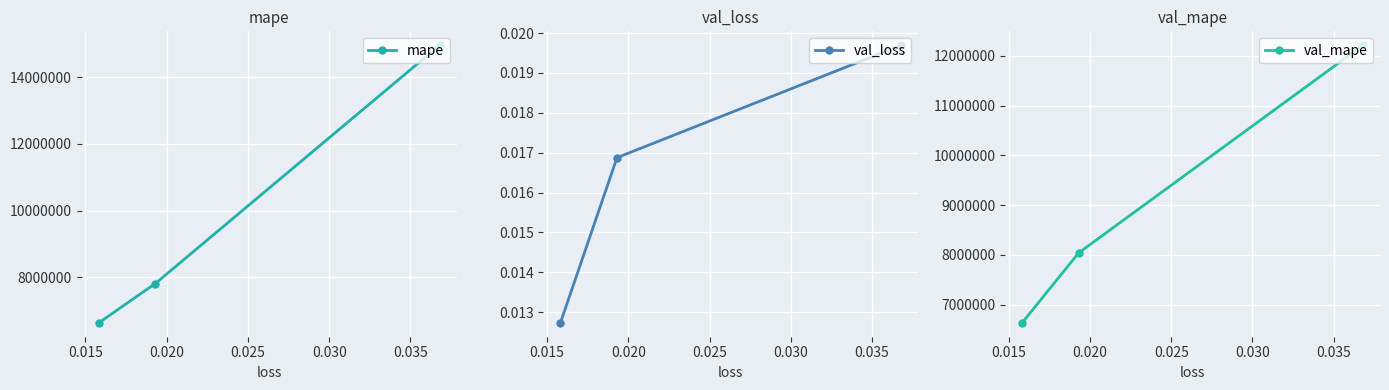

What are all the series names shown in the legend?

mape, val_loss, val_mape